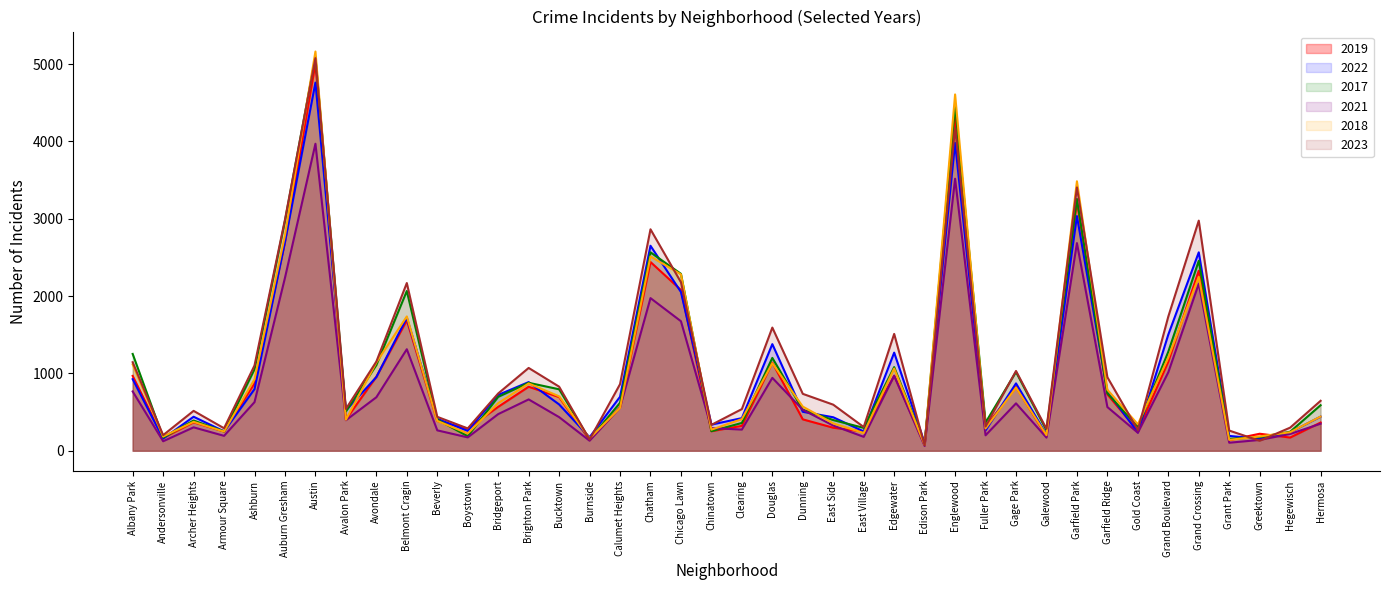

At how many categories does at least one series exceed 4097?

2